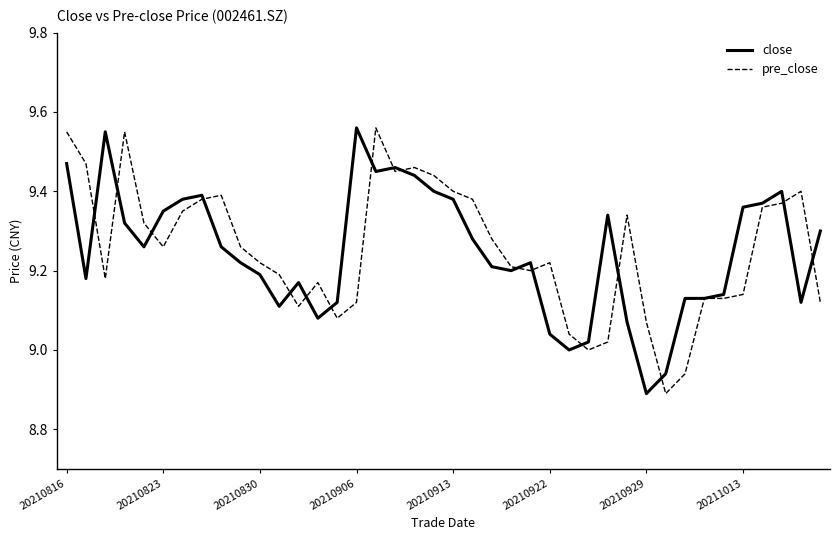

What are all the series names shown in the legend?

close, pre_close